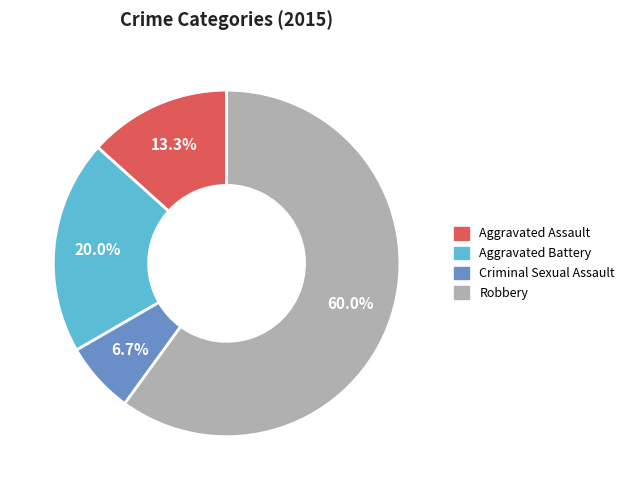

What is the largest slice in the pie chart?

Robbery